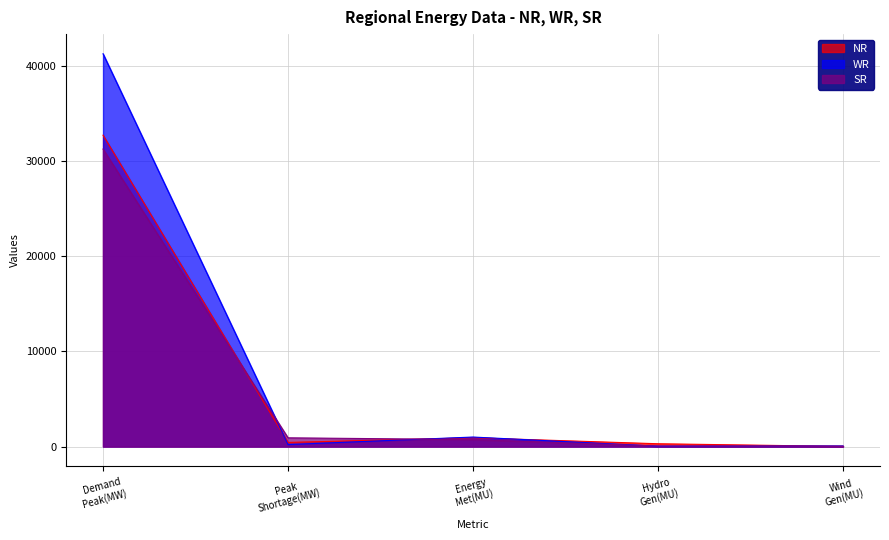

Which series has the widest spread of values?

WR